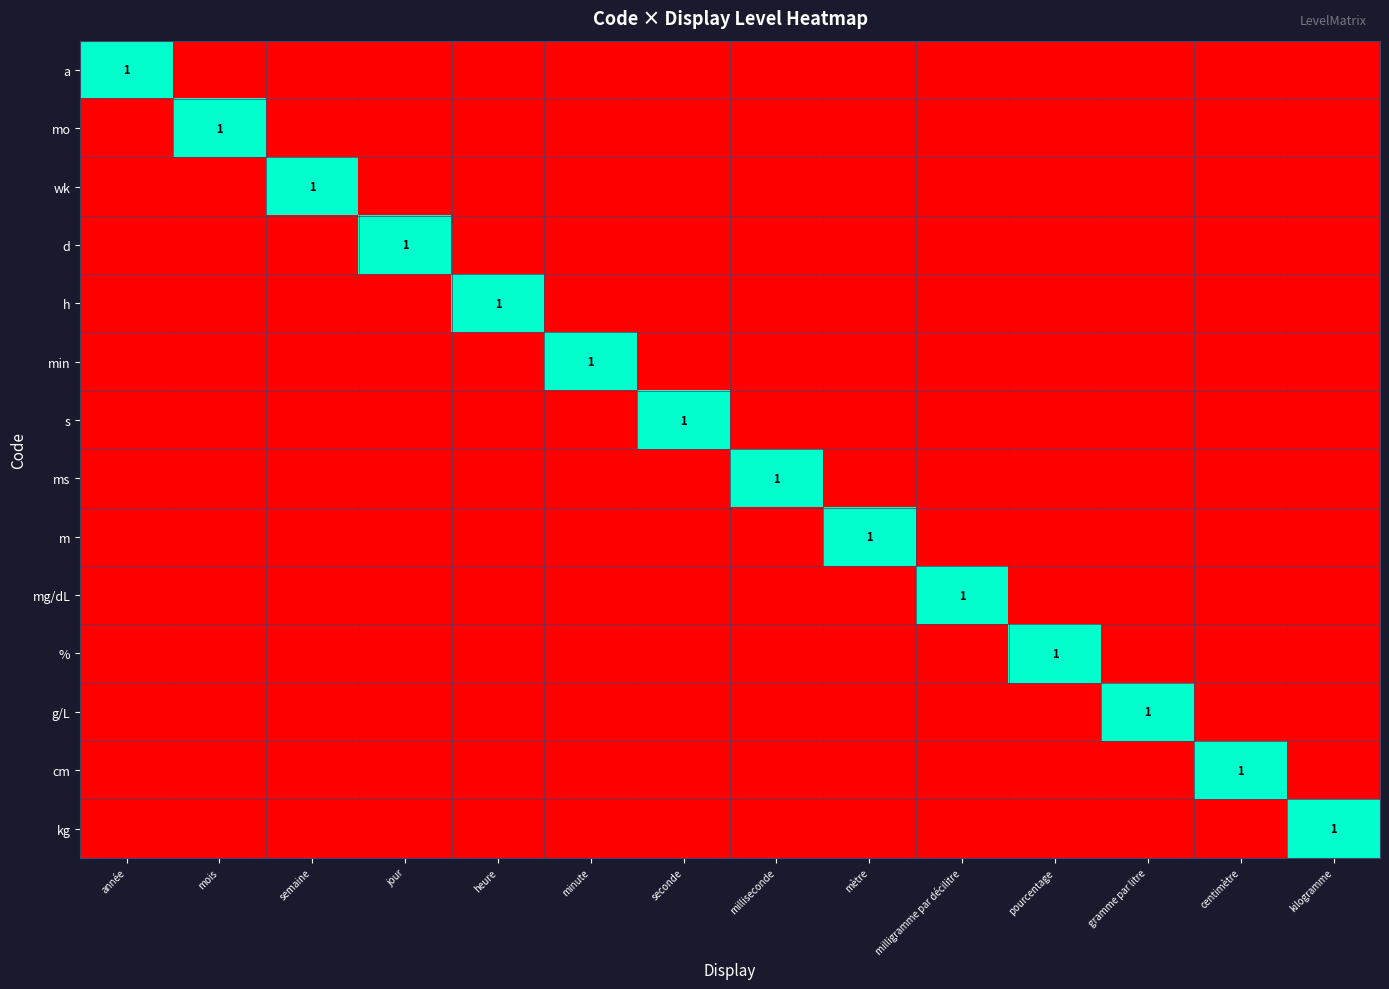

The a series shows 1 at année. True or false?

True